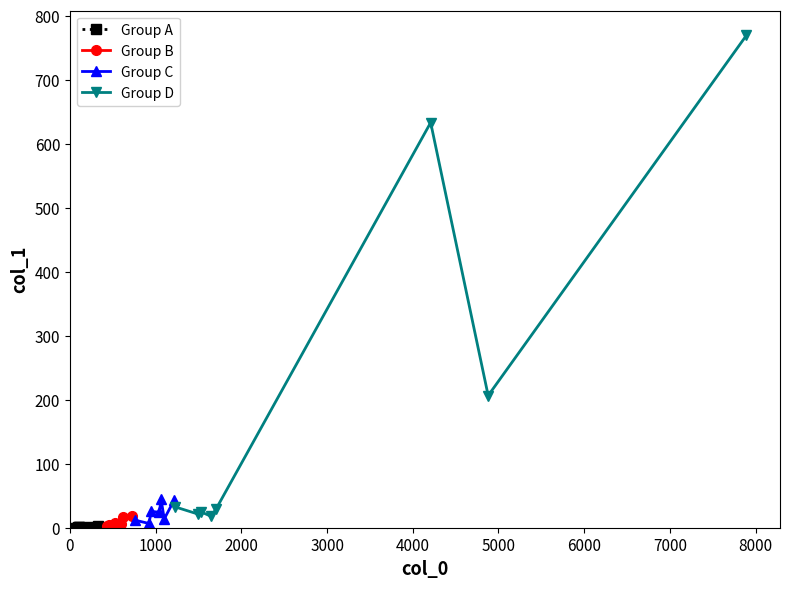

At which category does the data reach its first local valley?

2